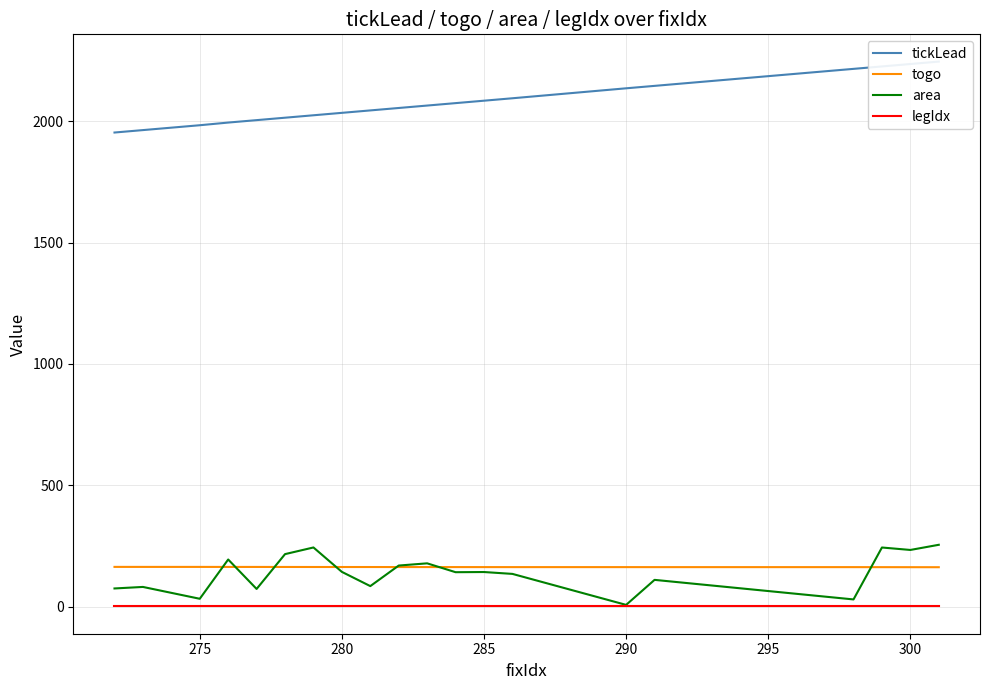

What is the highest value of the area series?

255.9